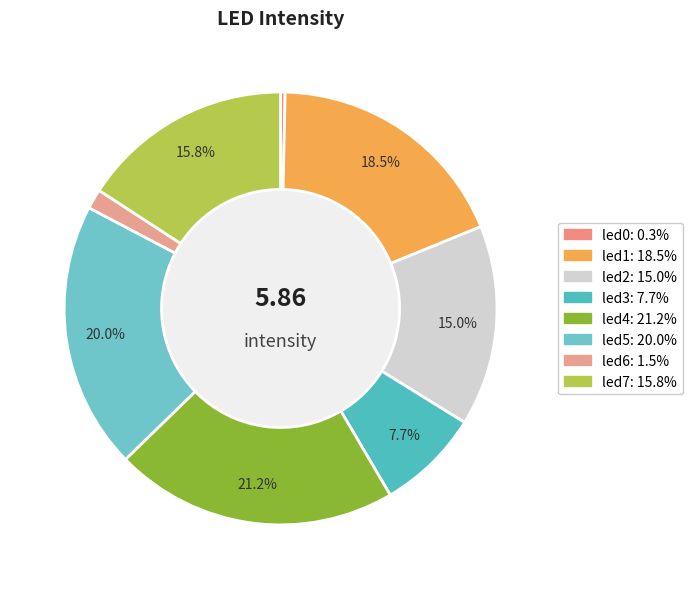

How many segments does this pie chart have?

8